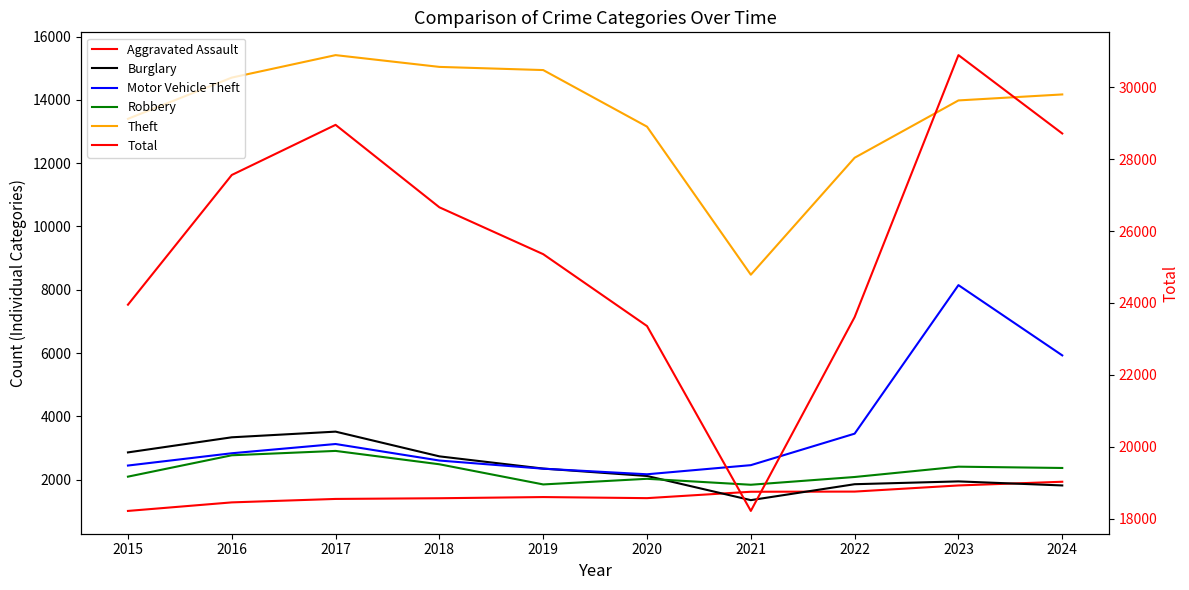

Rank the series by their maximum value, from highest to lowest.

Total, Theft, Motor Vehicle Theft, Burglary, Robbery, Aggravated Assault